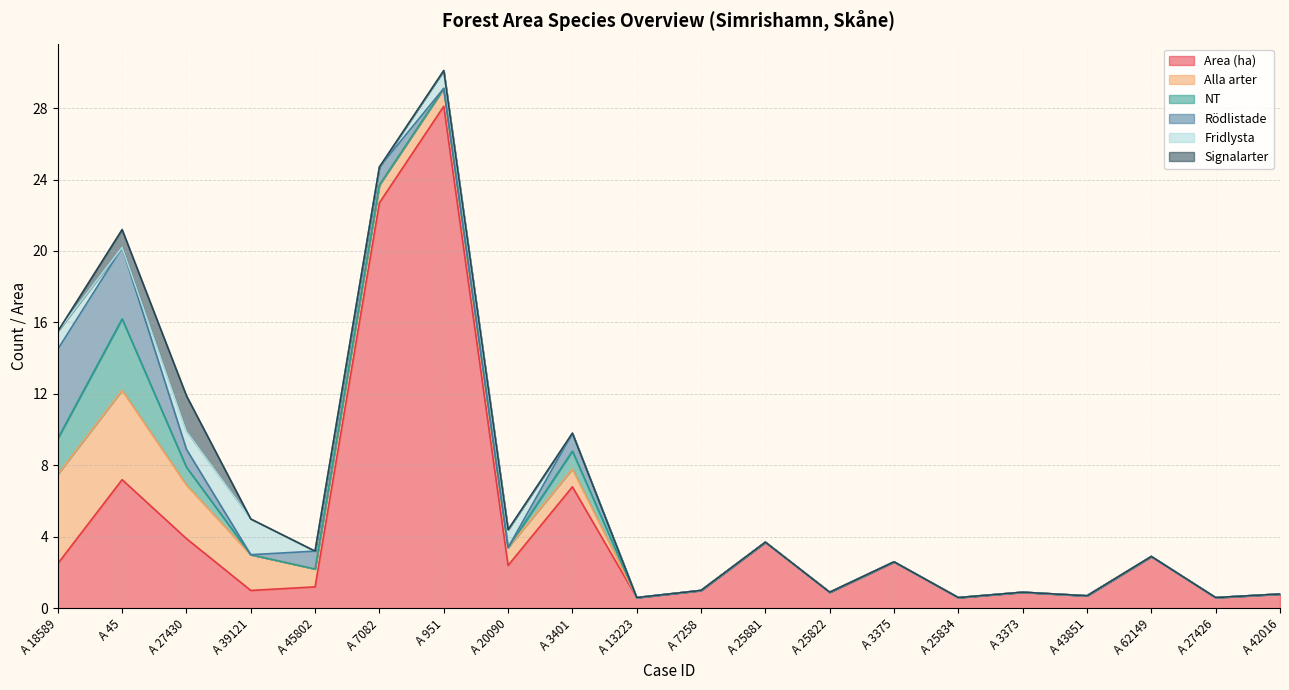

Is the value of Alla arter at A 3373 greater than the value of Rödlistade at A 45?

No